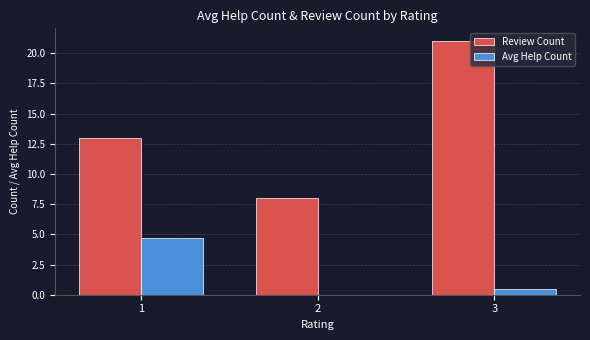

What are all the series names shown in the legend?

Review Count, Avg Help Count